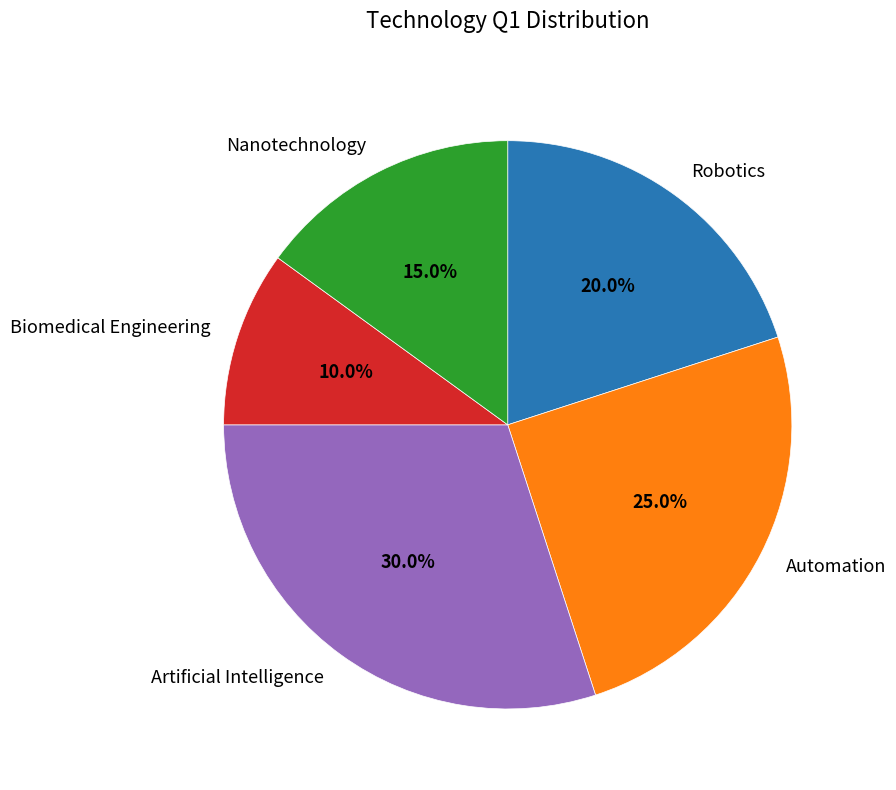

True or false: Robotics accounts for 20% of the total.

True